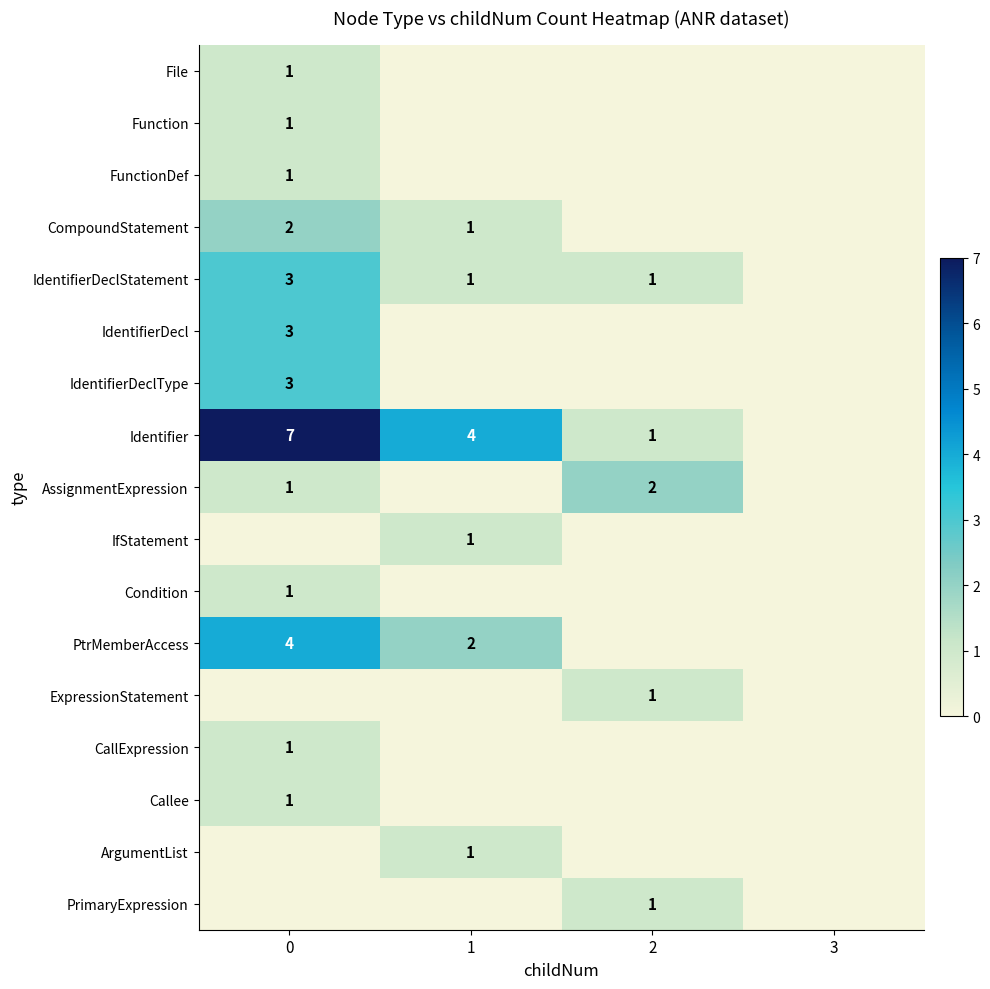

Is it true that AssignmentExpression equals 2 at 2?

True